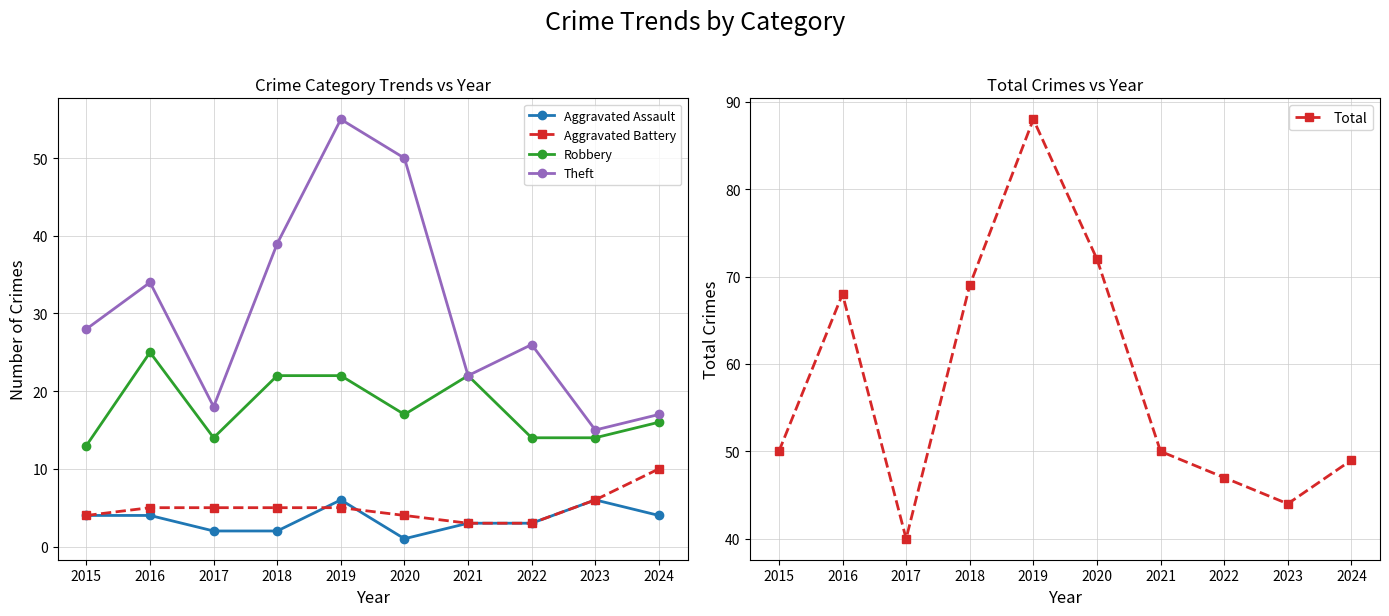

Is the value of Aggravated Battery at 2019 greater than the value of Total at 2019?

No